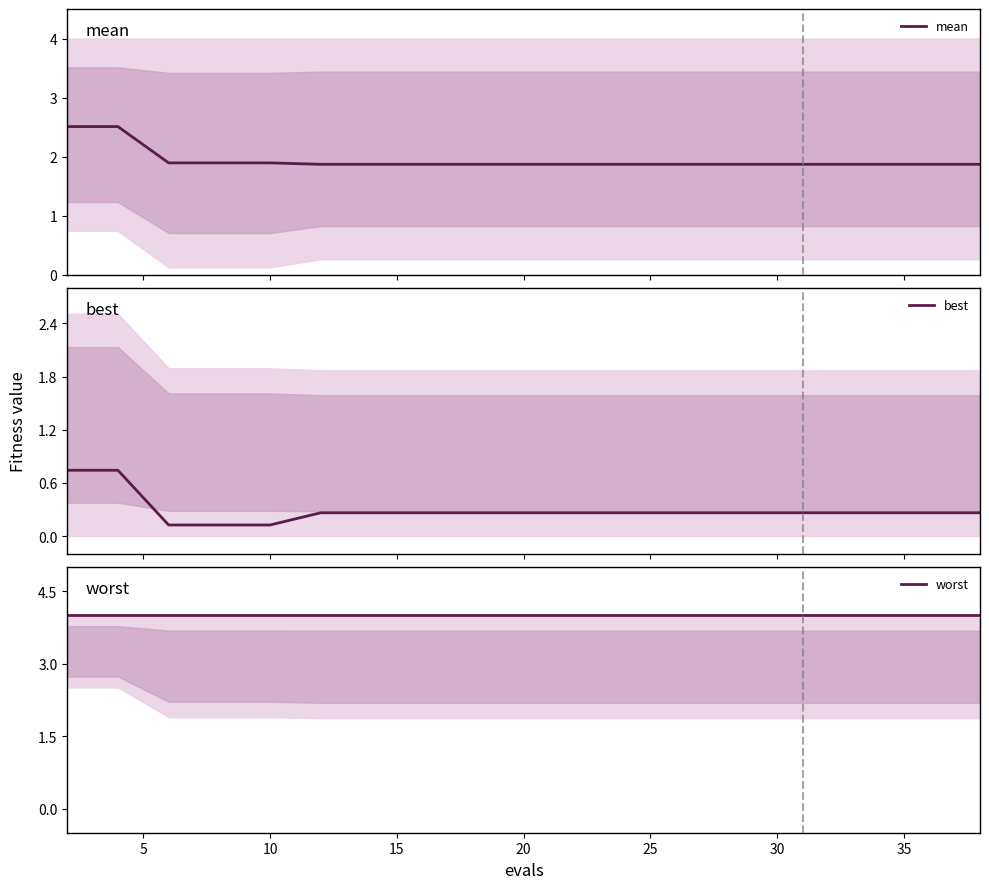

Rank the series by their average value, from highest to lowest.

worst, mean, best